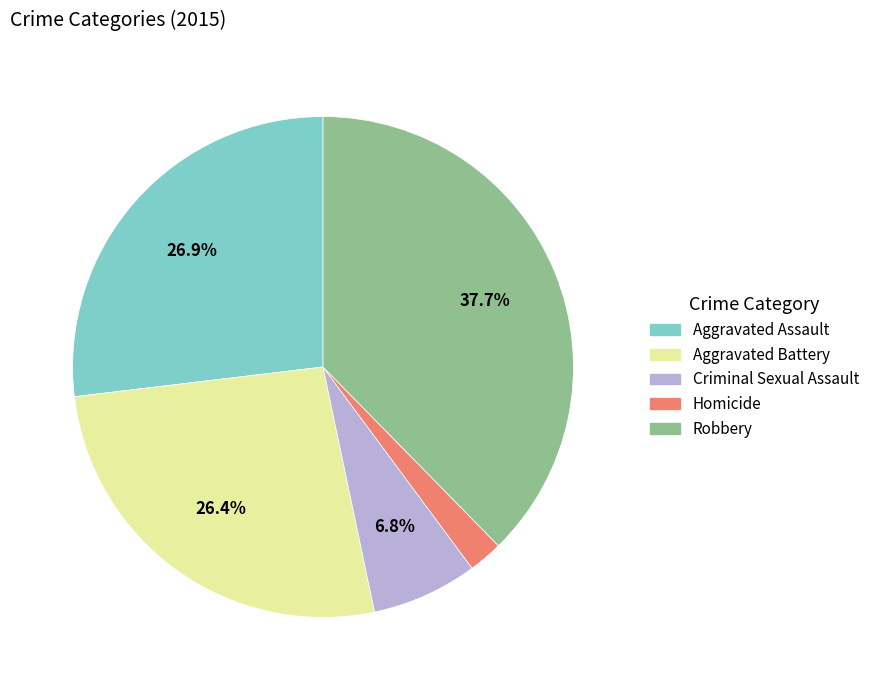

Does Robbery represent more than half of the total?

No